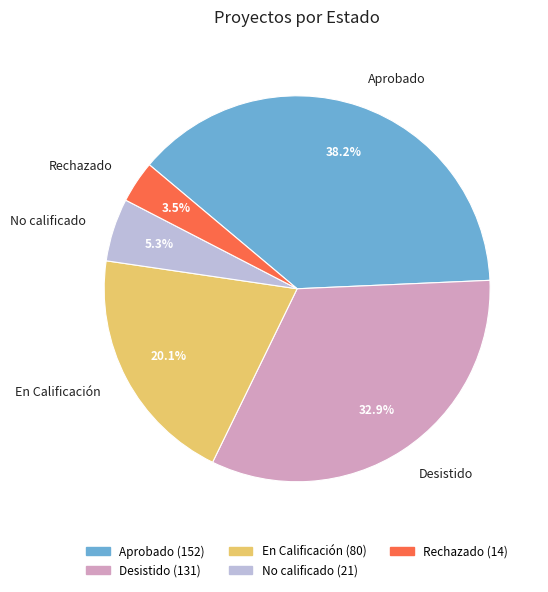

Is the sum of En Calificación and No calificado greater than half?

No